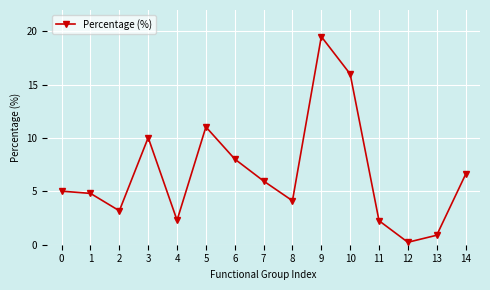

The value at 2 is 3.2. True or false?

True